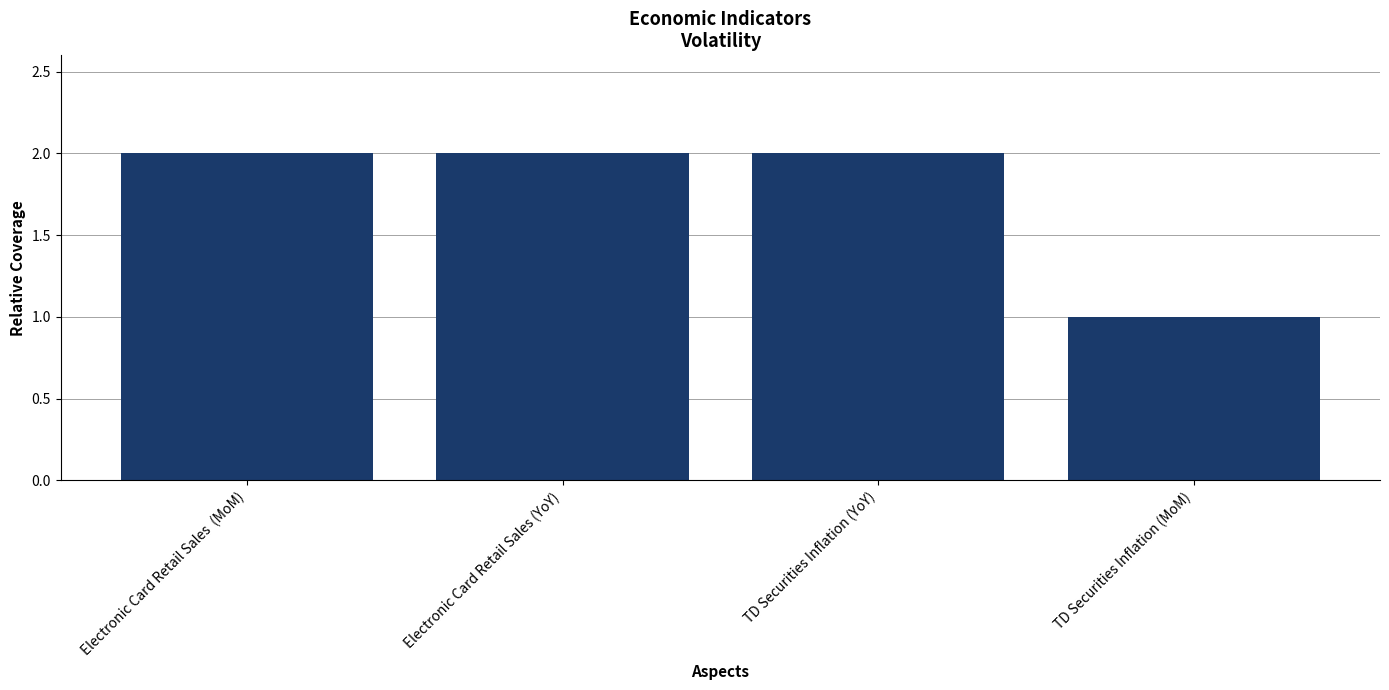

Approximately how many times larger is the value at TD Securities Inflation (YoY) compared to Electronic Card Retail Sales (YoY)?

1.0